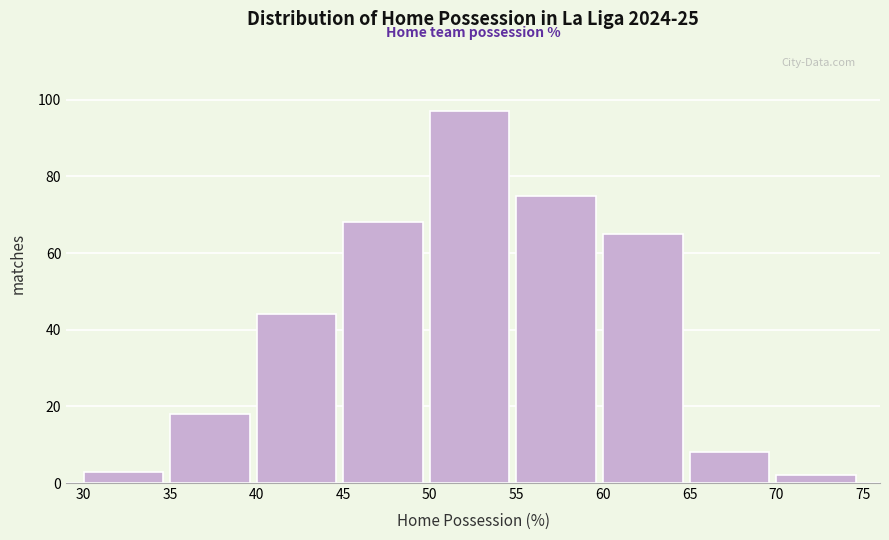

Reading left to right, list every bar in this chart as the range it spans on the x-axis followed by its height. The values are not printed on the chart, so give them approximately, as read against the axis.

30 to 35: 4
35 to 40: 18
40 to 45: 44
45 to 50: 68
50 to 55: 98
55 to 60: 76
60 to 65: 66
65 to 70: 8
70 to 75: 2